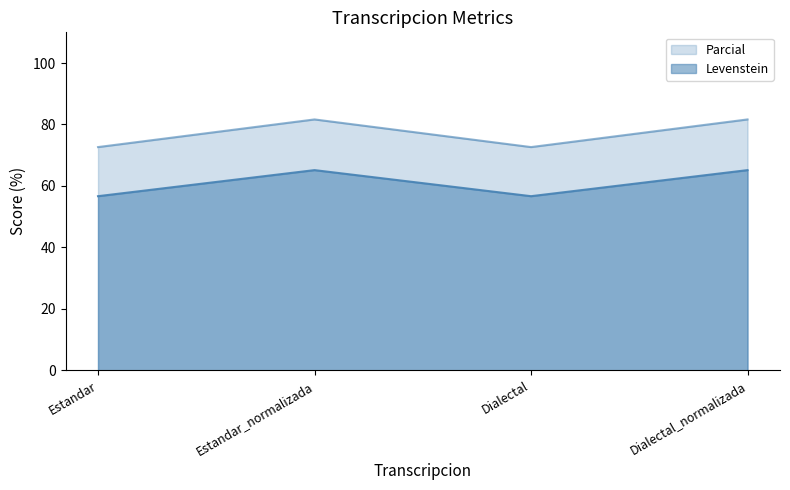

The value of Parcial at Dialectal is 22.6. True or false?

False